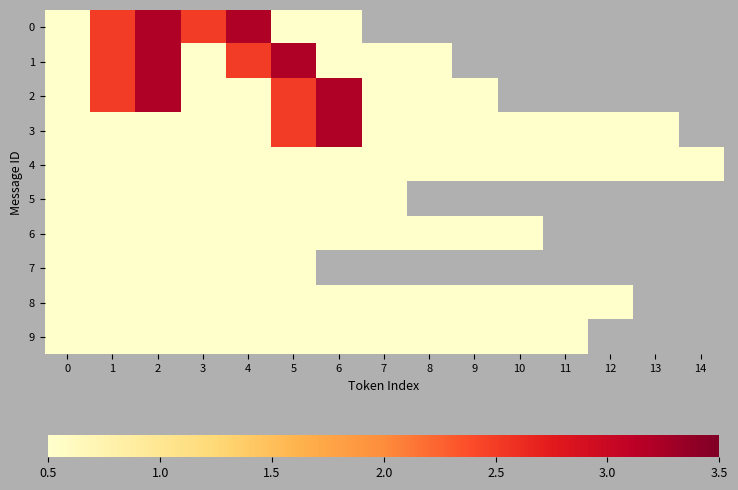

What is the greatest value displayed?

3.2